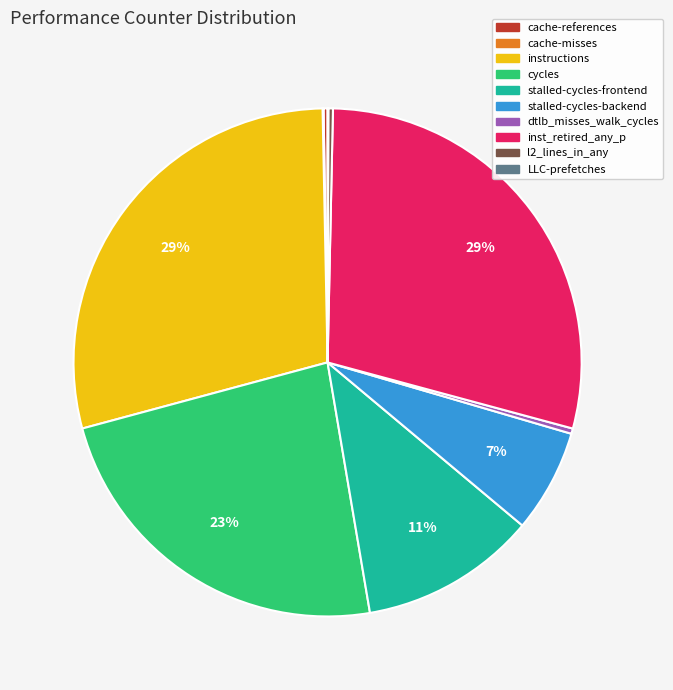

To the nearest percent, what is the average slice percentage?

10%